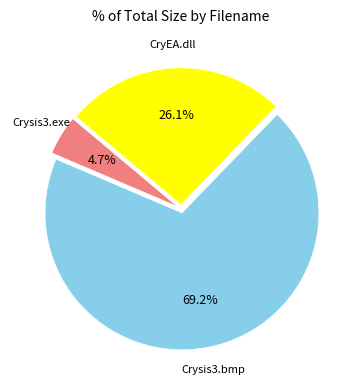

Does any single category account for the majority?

Yes